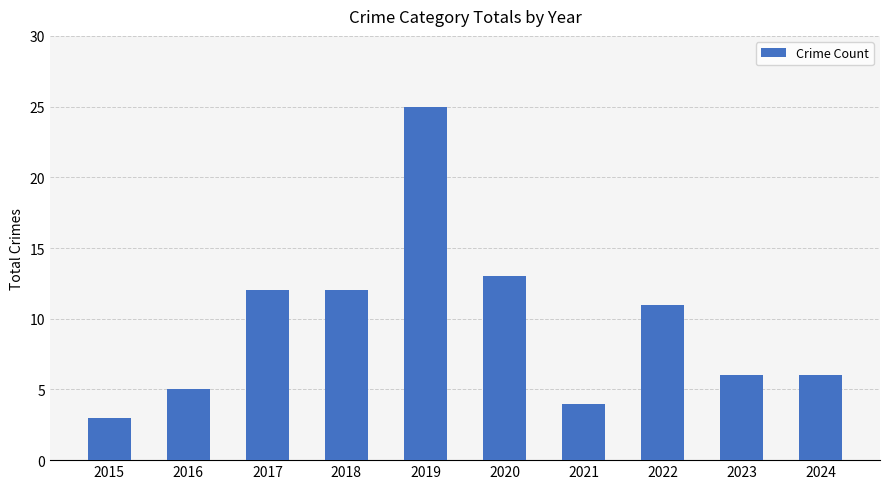

Reading right to left, extract all data points from this chart.

6	6	11	4	13	25	12	12	5	3